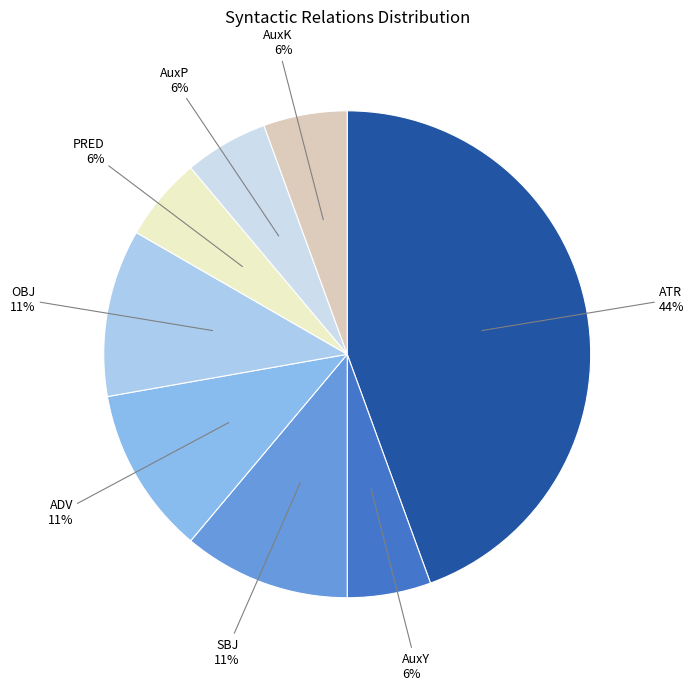

True or false: PRED accounts for 1% of the total.

False